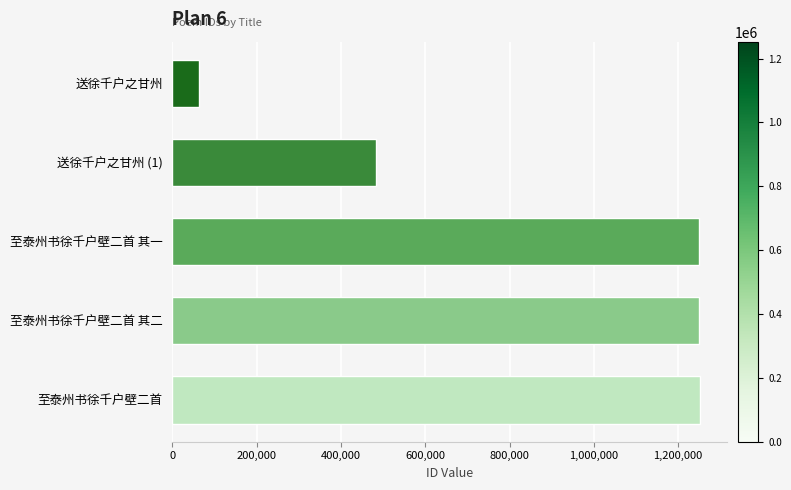

What is the approximate value at 送徐千户之甘州, to the nearest 50?

64150